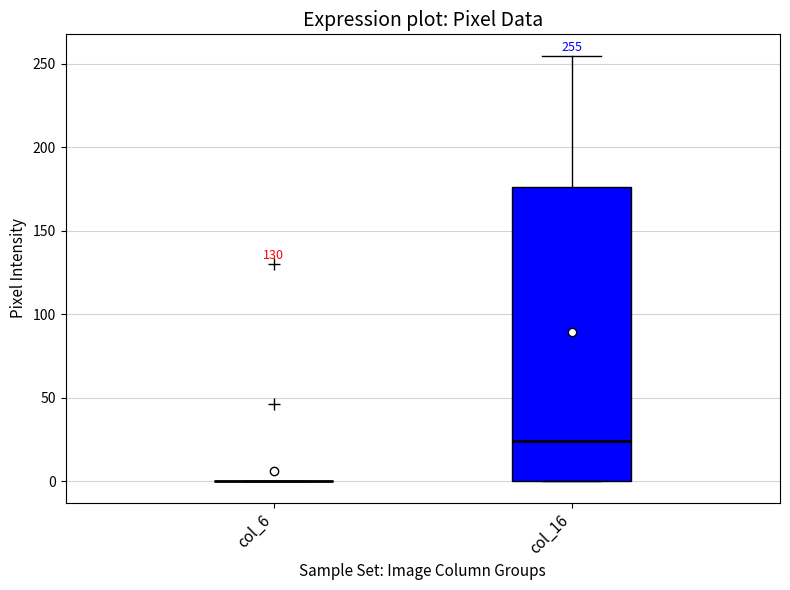

Comparing the boxes themselves (not the whiskers), which one is the tallest?

col_16